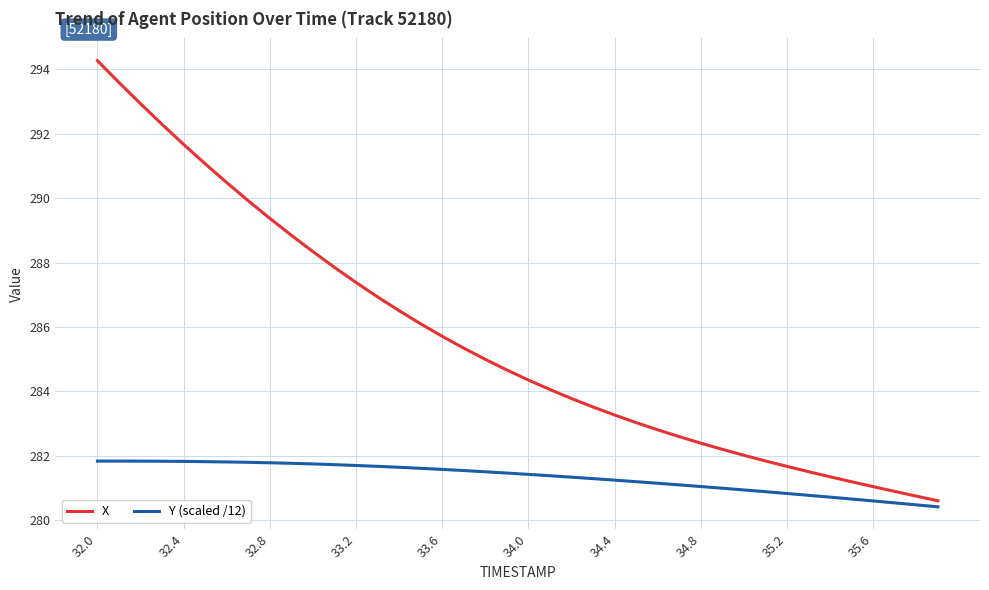

True or false: X and Y (scaled /12) intersect in this chart.

False